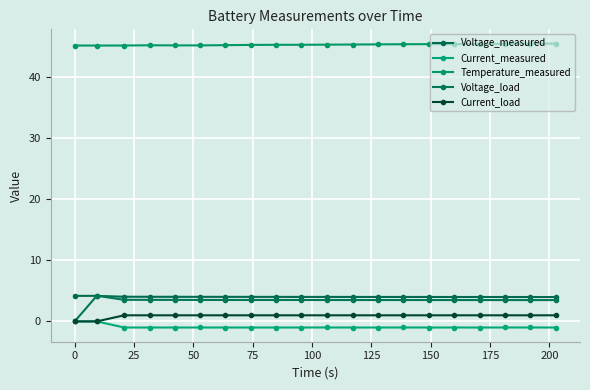

Rank the series by their maximum value, from lowest to highest.

Current_measured, Current_load, Voltage_measured, Voltage_load, Temperature_measured